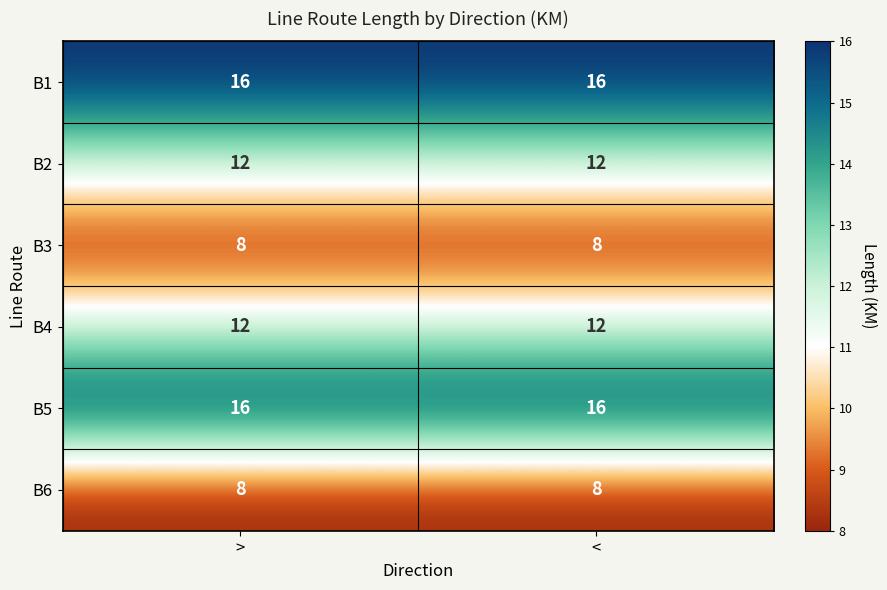

What is the greatest value displayed?

16